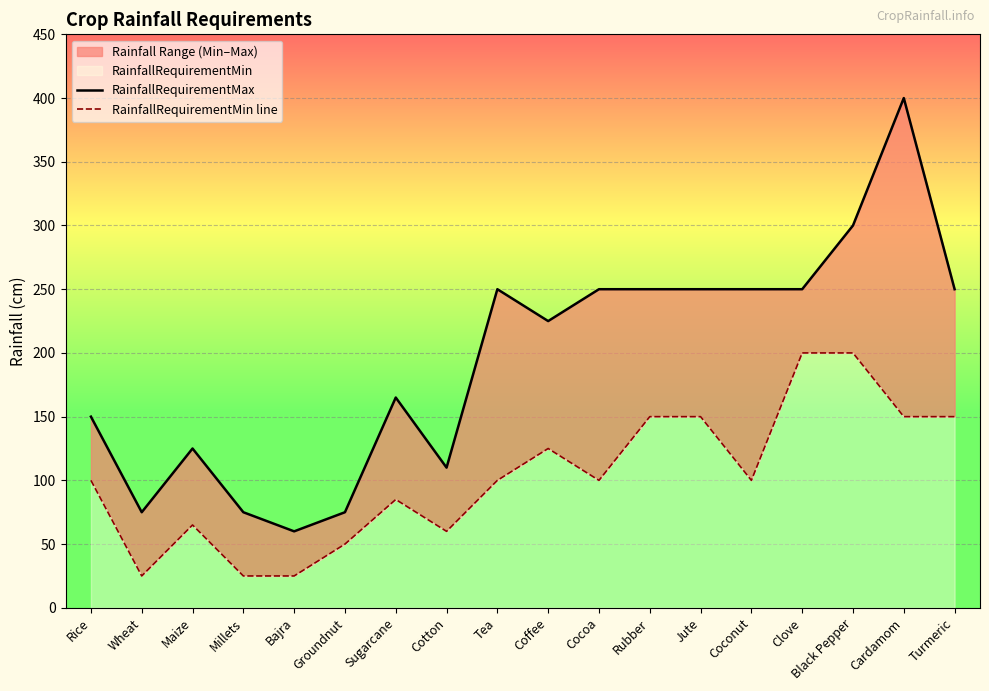

Reading left to right, extract all data points from this chart.

RainfallRequirementMax: Rice=150	Wheat=75	Maize=125	Millets=75	Bajra=60	Groundnut=75	Sugarcane=165	Cotton=110	Tea=250	Coffee=225	Cocoa=250	Rubber=250	Jute=250	Coconut=250	Clove=250	Black Pepper=300	Cardamom=400	Turmeric=250
RainfallRequirementMin line: Rice=100	Wheat=25	Maize=65	Millets=25	Bajra=25	Groundnut=50	Sugarcane=85	Cotton=60	Tea=100	Coffee=125	Cocoa=100	Rubber=150	Jute=150	Coconut=100	Clove=200	Black Pepper=200	Cardamom=150	Turmeric=150